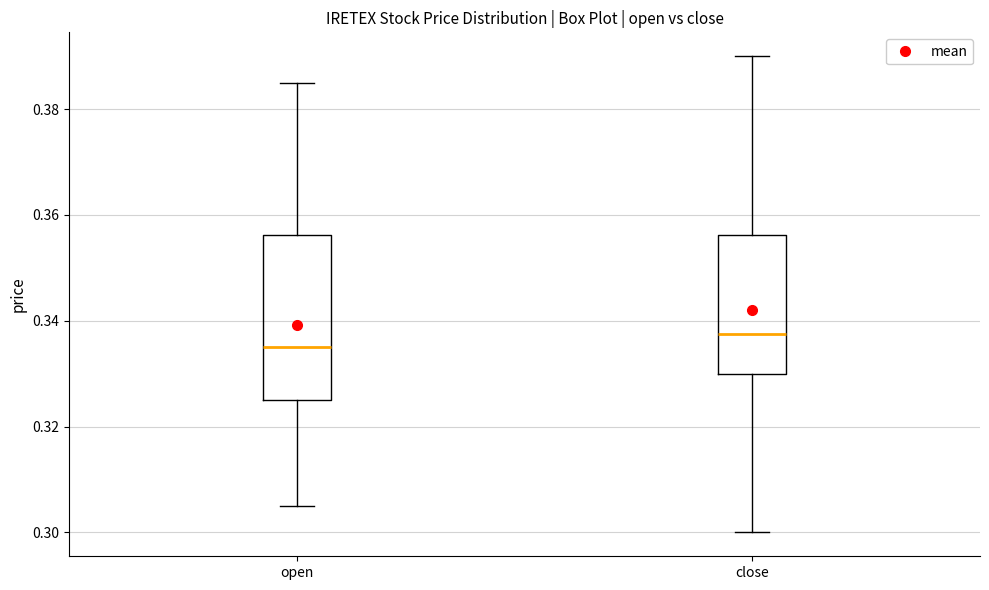

Reading left to right, transcribe this box plot: for each box, give where its median line is, the range the box spans, and where its two whiskers end, as read against the y-axis. The values are not printed on the chart, so give them approximately, as read against the axis.

open: median 0.336, box 0.326 to 0.356, whiskers 0.306 to 0.386
close: median 0.338, box 0.330 to 0.356, whiskers 0.300 to 0.390